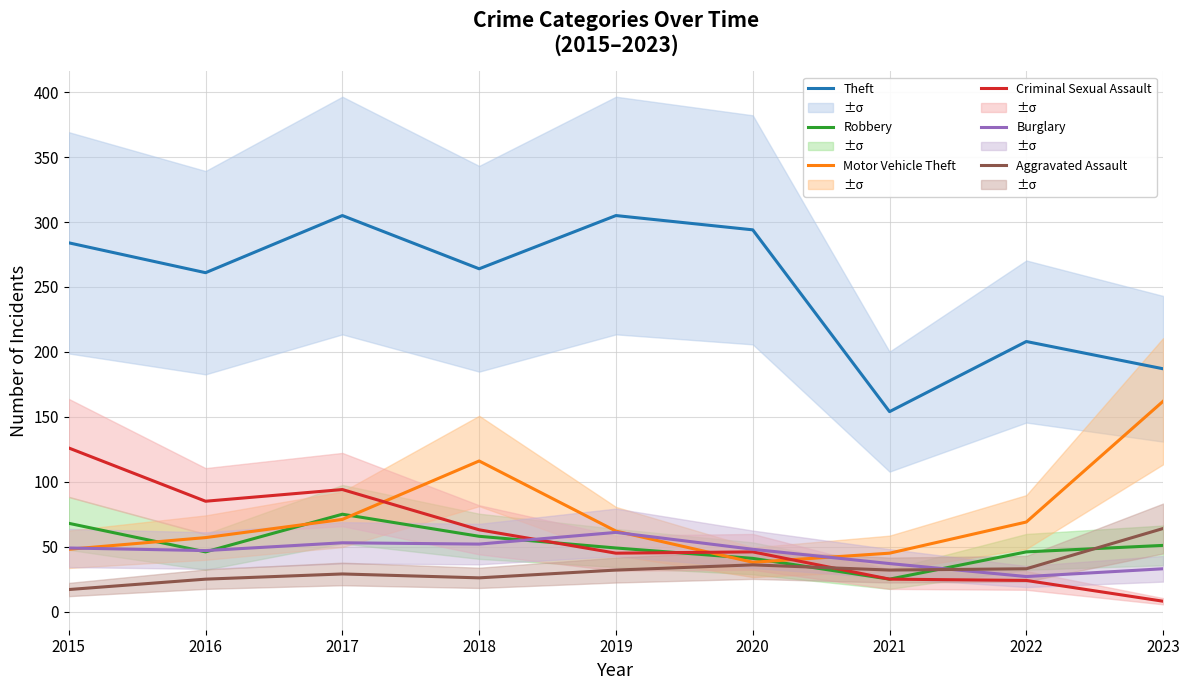

Count the number of data series in this chart.

6